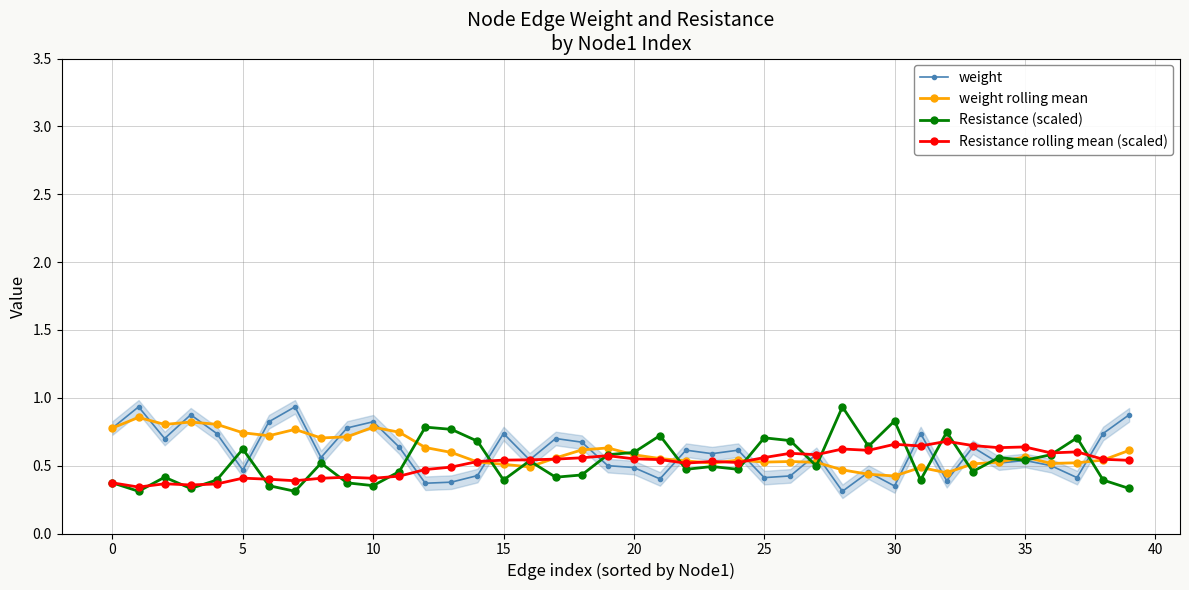

At which label is weight rolling mean closest to 0?

30